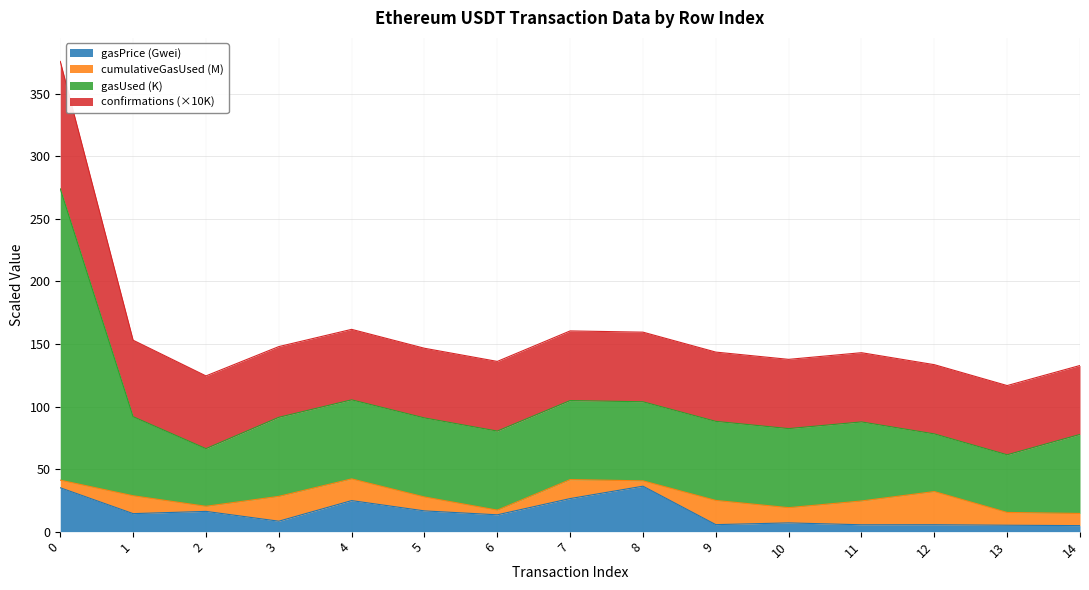

Is it true that gasPrice equals 27.1 at 2?

False